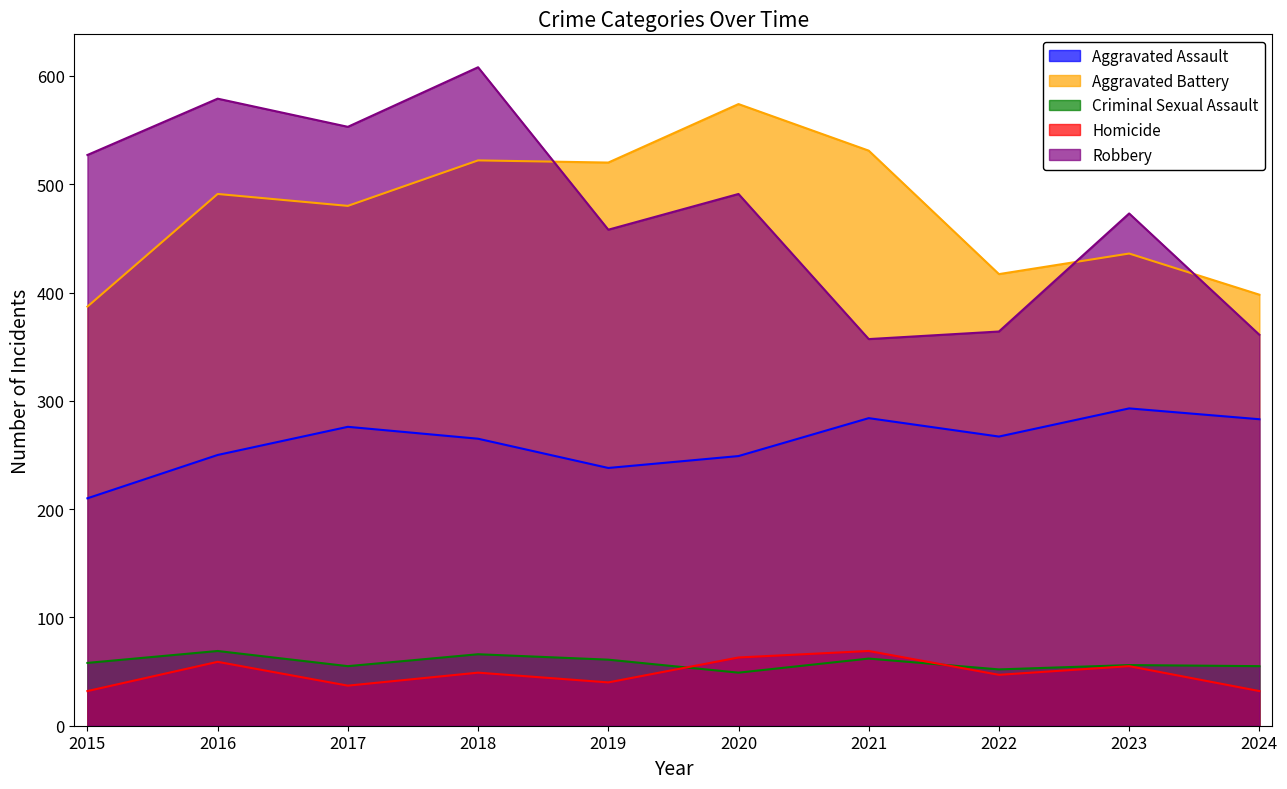

What is the approximate value of Homicide at 2020?

63